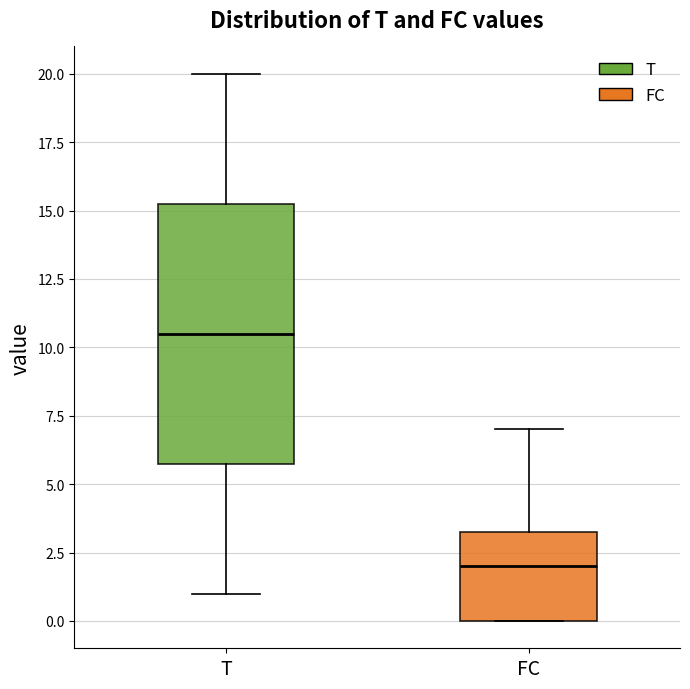

Reading left to right, transcribe this box plot: for each box, give where its median line is, the range the box spans, and where its two whiskers end, as read against the y-axis. The values are not printed on the chart, so give them approximately, as read against the axis.

T: median 10.5, box 6.0 to 15.5, whiskers 1.0 to 20.0
FC: median 2.0, box 0.0 to 3.5, whiskers 0.0 to 7.0